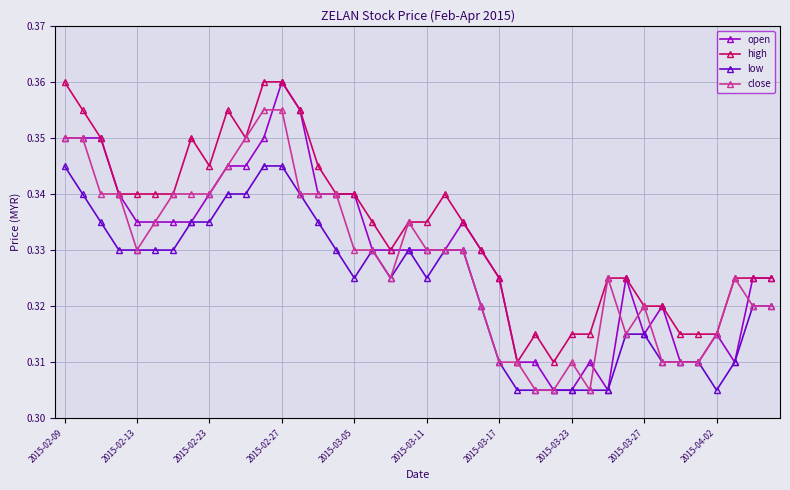

How many open values are between 0 and 1?

40